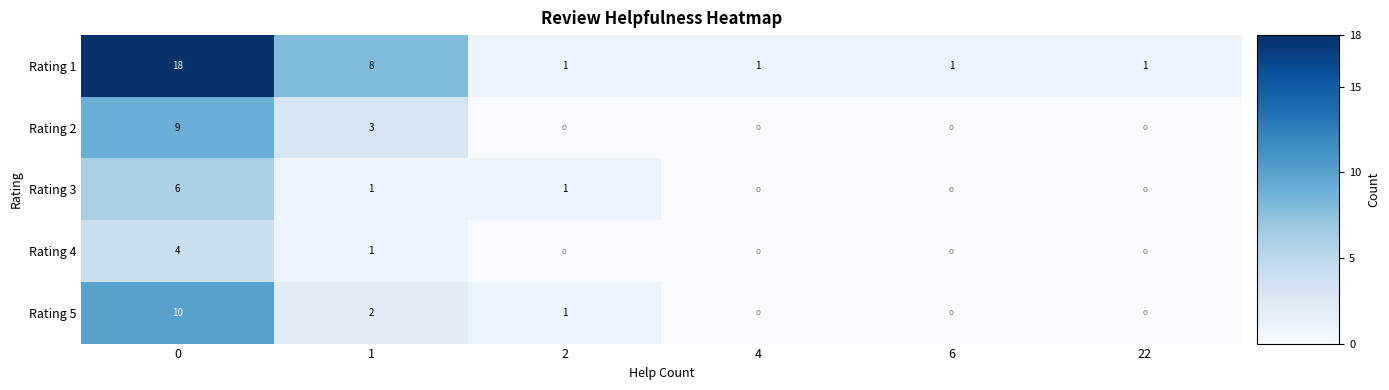

What is the average value of the Rating 1 series?

5